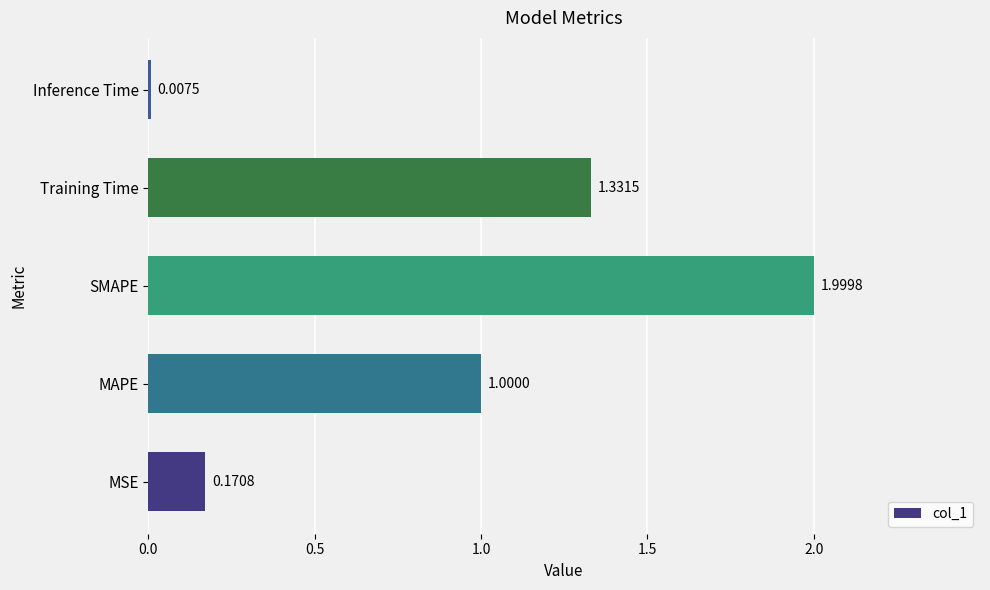

What is the difference between the maximum and minimum values?

2.0